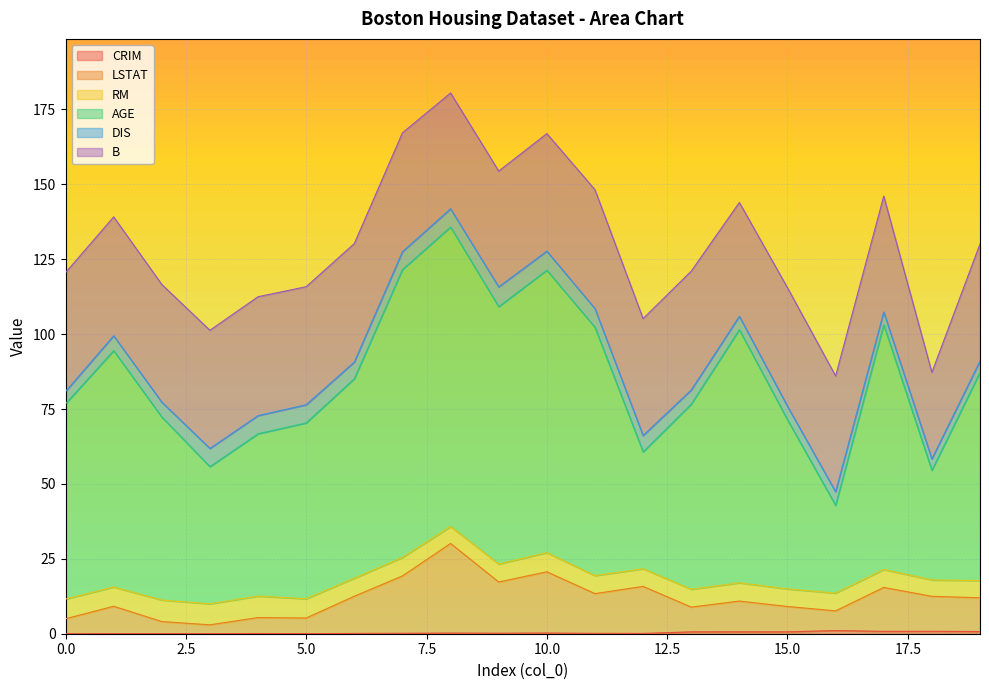

At which label does LSTAT reach its peak?

8